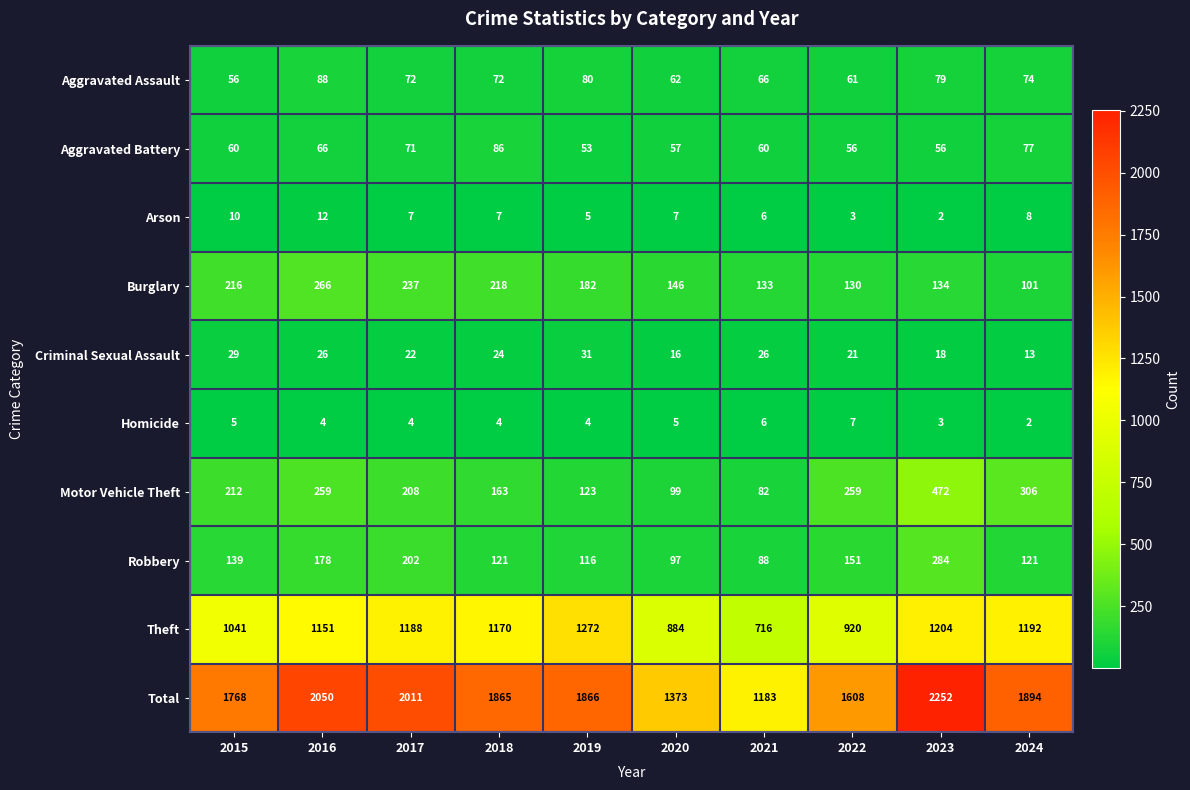

List the series in order of their peak value, lowest first.

Homicide, Arson, Criminal Sexual Assault, Aggravated Battery, Aggravated Assault, Burglary, Robbery, Motor Vehicle Theft, Theft, Total